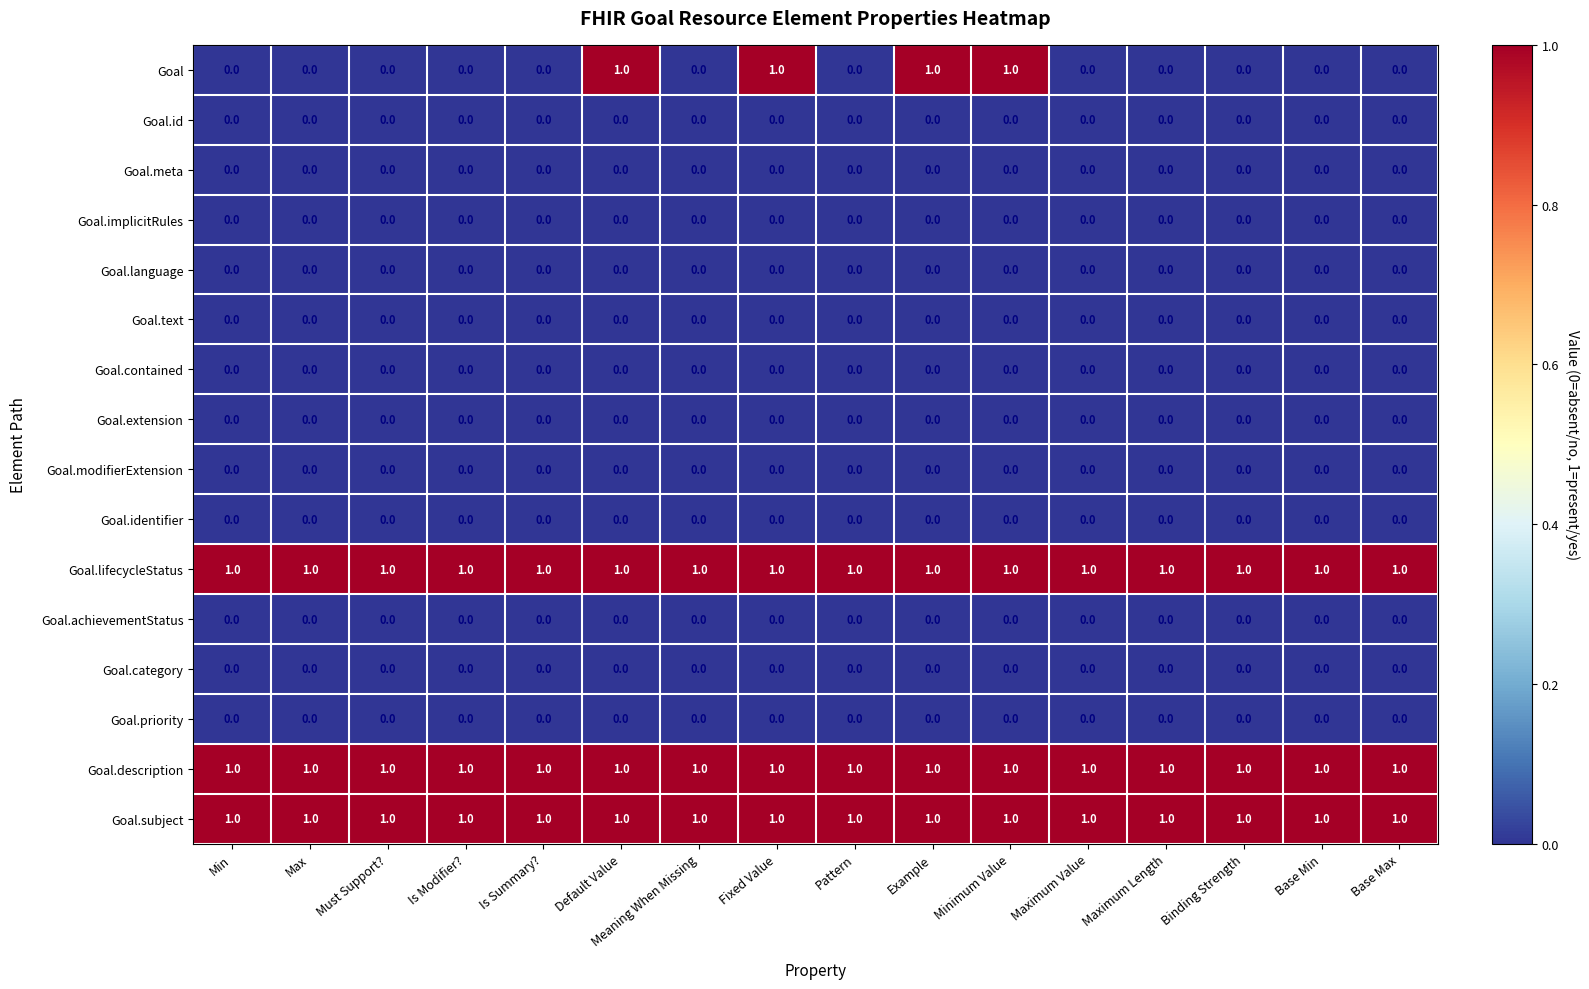

What is the total value across all series at Default Value?

4